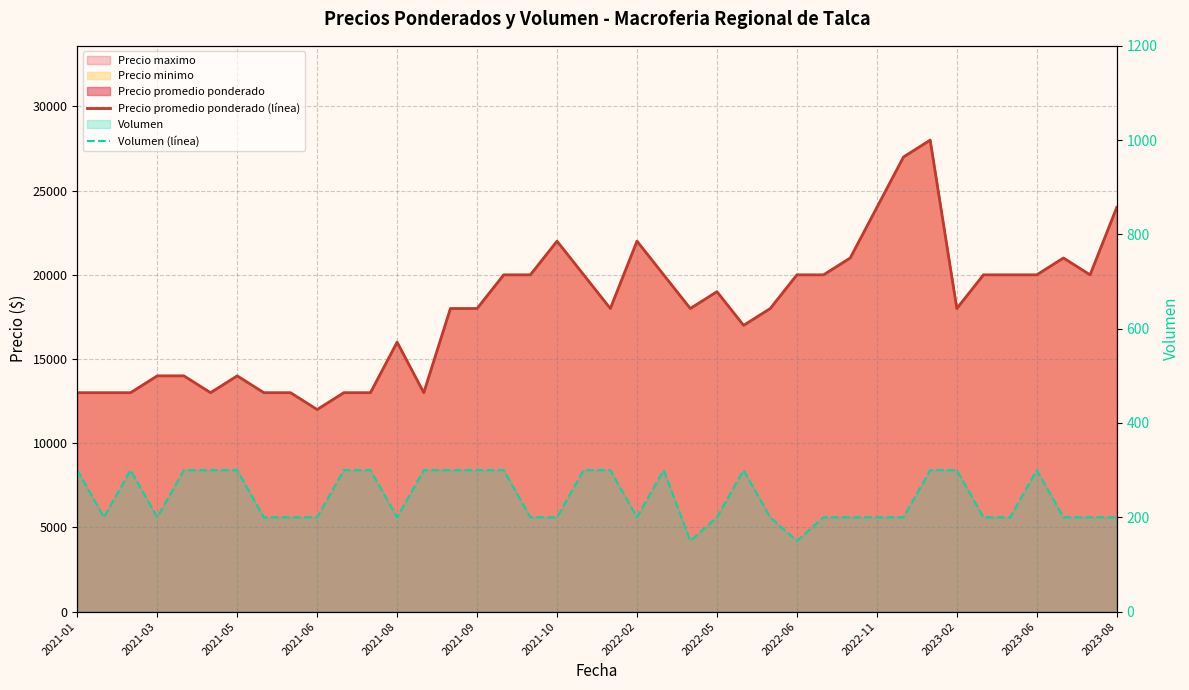

The value of Volumen (línea) at 2021-06 is 200. True or false?

True